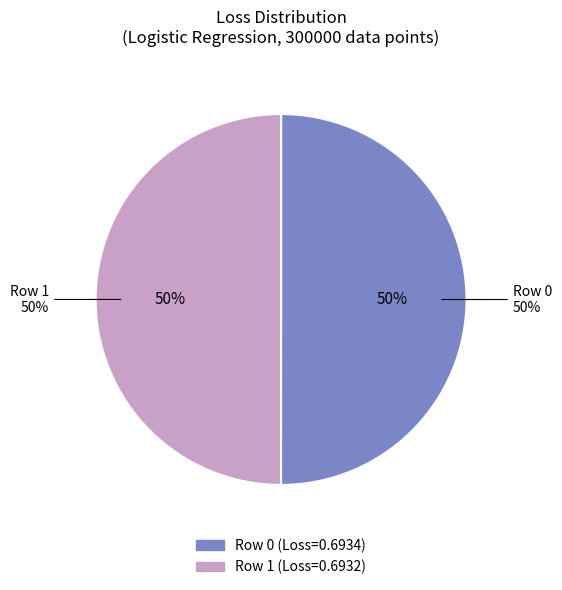

Is it true that Row 0 is 50% of the pie?

True